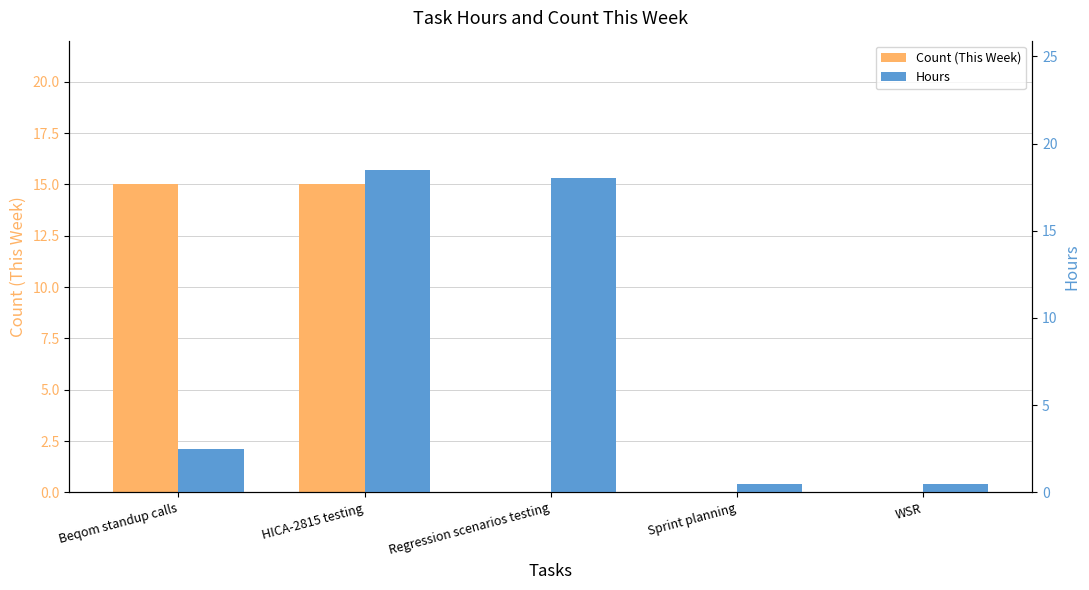

How many bars are there in total?

10